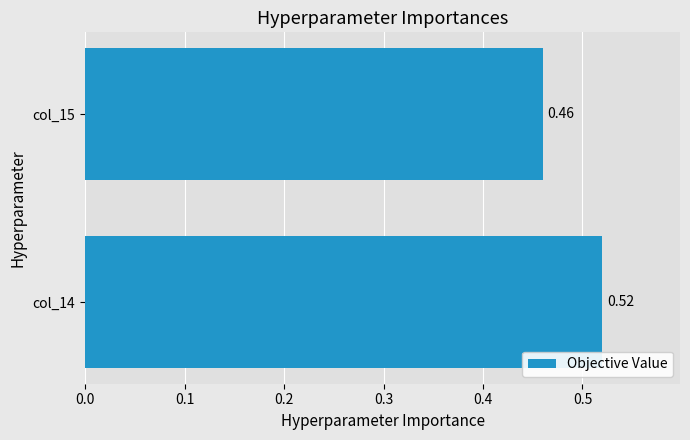

Are the bars grouped side by side (vs. stacked)?

No